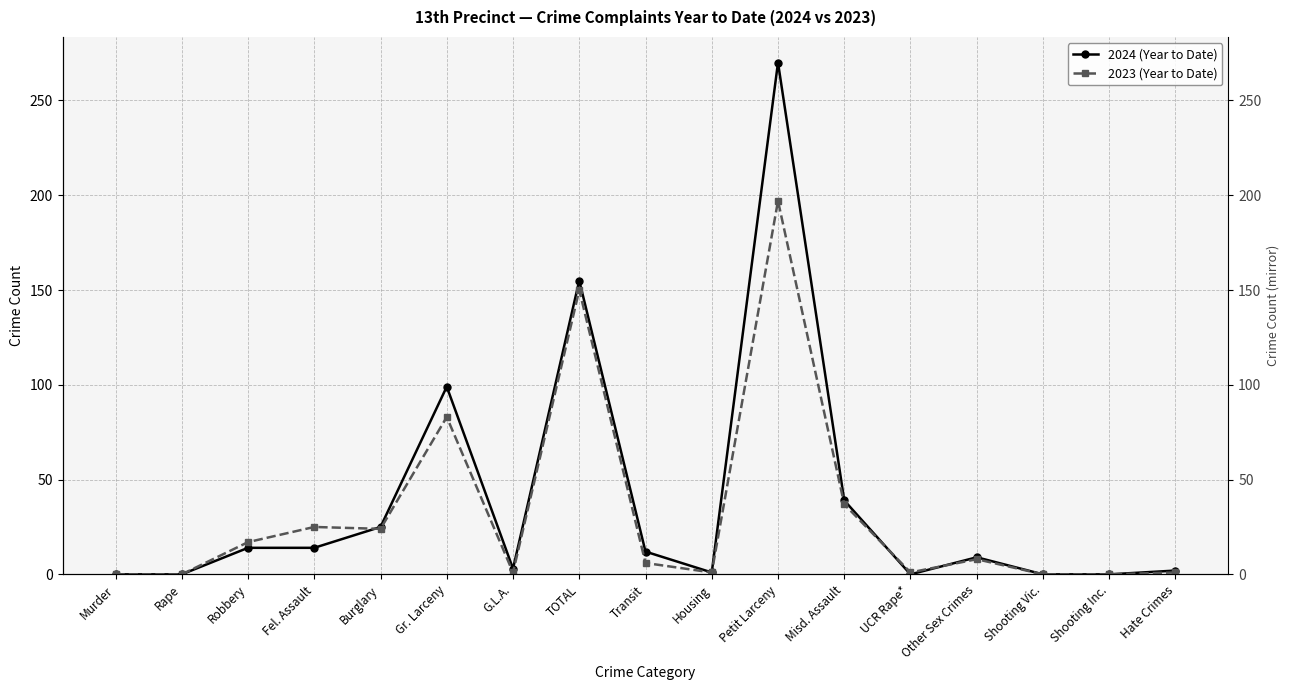

How many times do 2023 (Year to Date) and 2024 (Year to Date) cross each other?

3